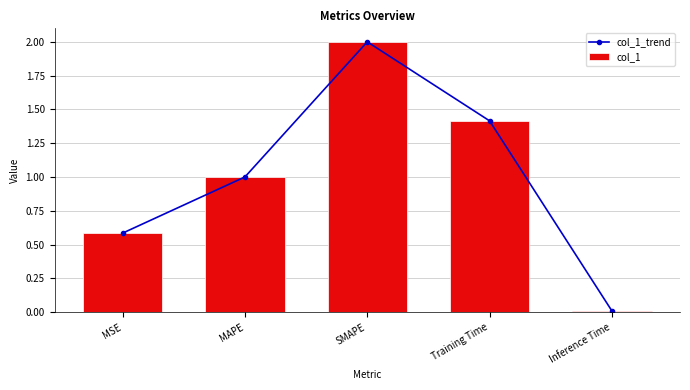

How many values in the col_1 series exceed 1?

3